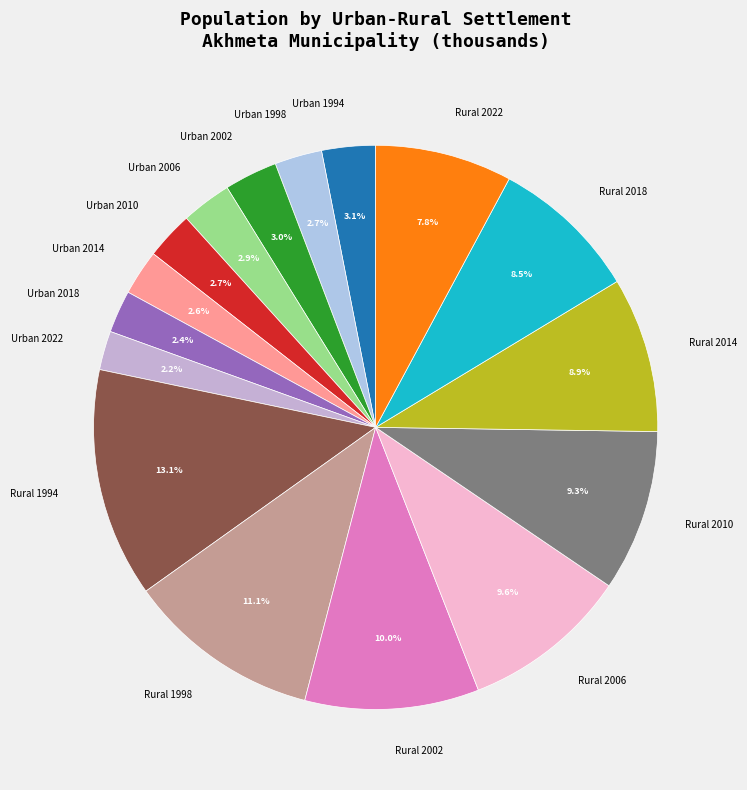

What percentage is NOT represented by Urban 2022?

97.8%